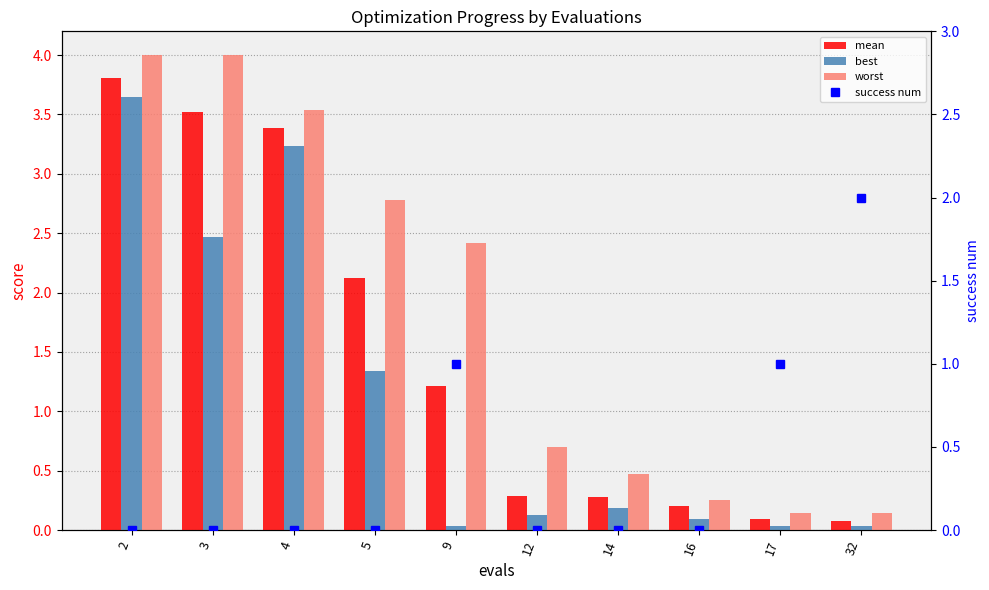

Which series has the largest range (max minus min)?

worst